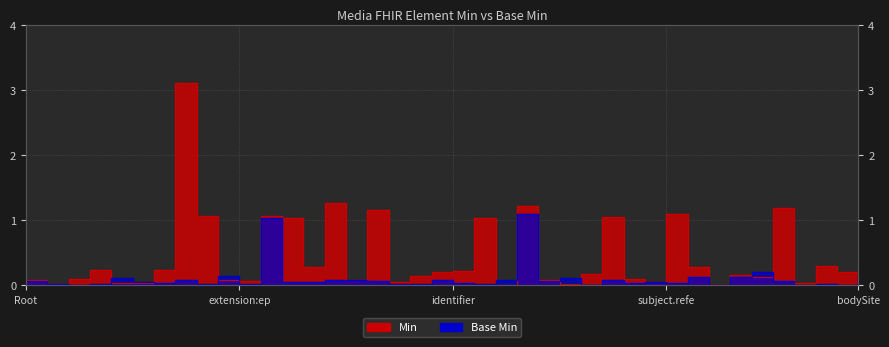

Reading right to left, what are all the values shown in this chart?

0.0	0.2	0.3	0.0	1.2	0.1	0.2	0.0	0.3	1.1	0.0	0.1	1.1	0.2	0.0	0.1	1.2	0.0	1.0	0.2	0.2	0.1	0.0	1.2	0.1	1.3	0.3	1.0	1.1	0.1	0.1	1.1	3.1	0.2	0.0	0.0	0.2	0.1	0.0	0.1